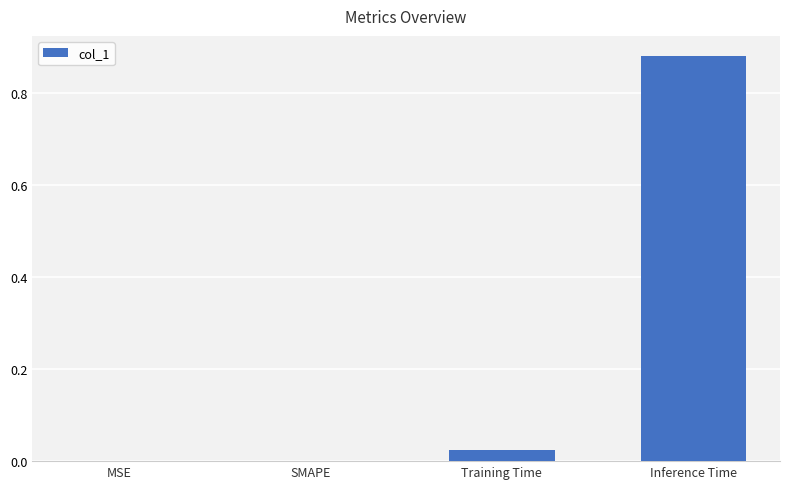

True or false: the data shows 0.0 at SMAPE.

True